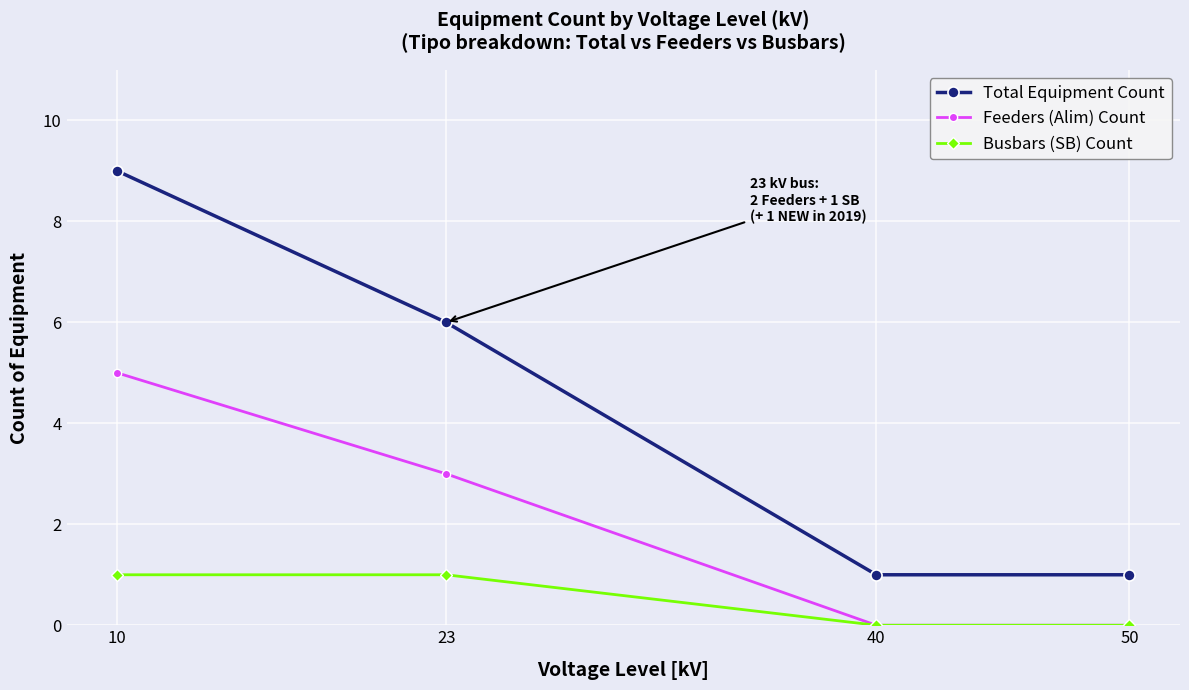

True or false: Busbars (SB) Count and Total Equipment Count intersect in this chart.

False